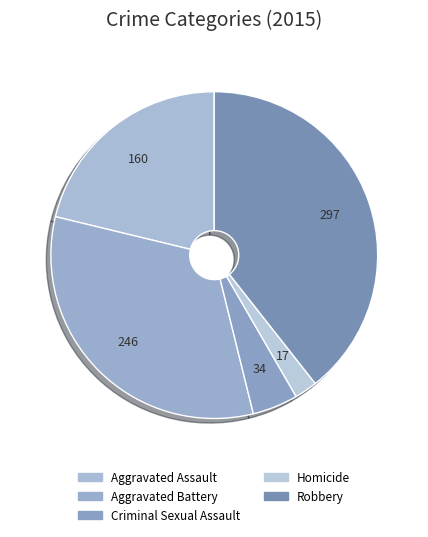

Count the number of slices in the pie.

5